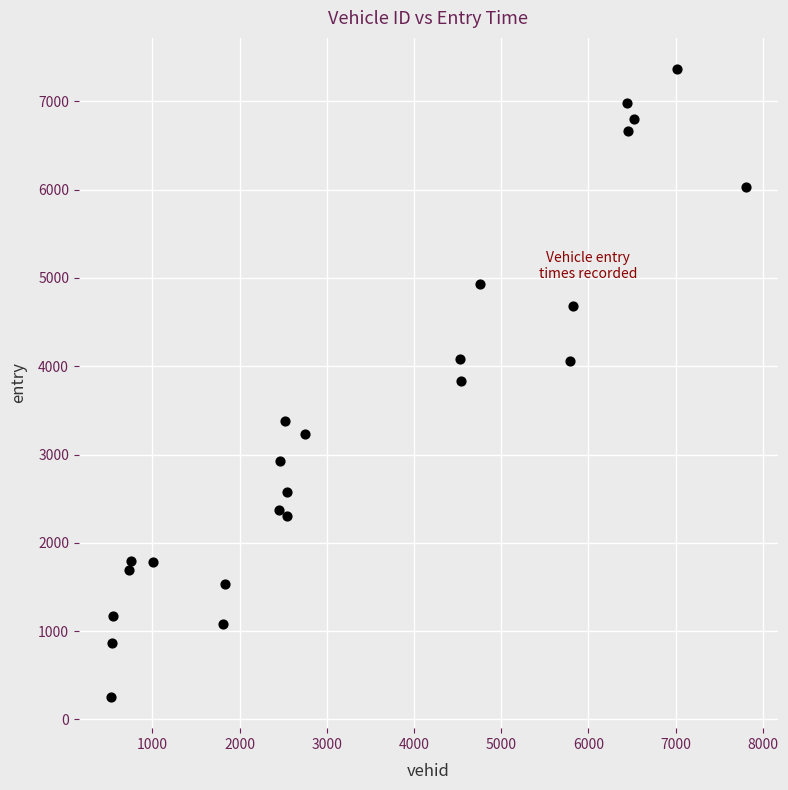

What is the range of Y values (max minus min)?

7107.9